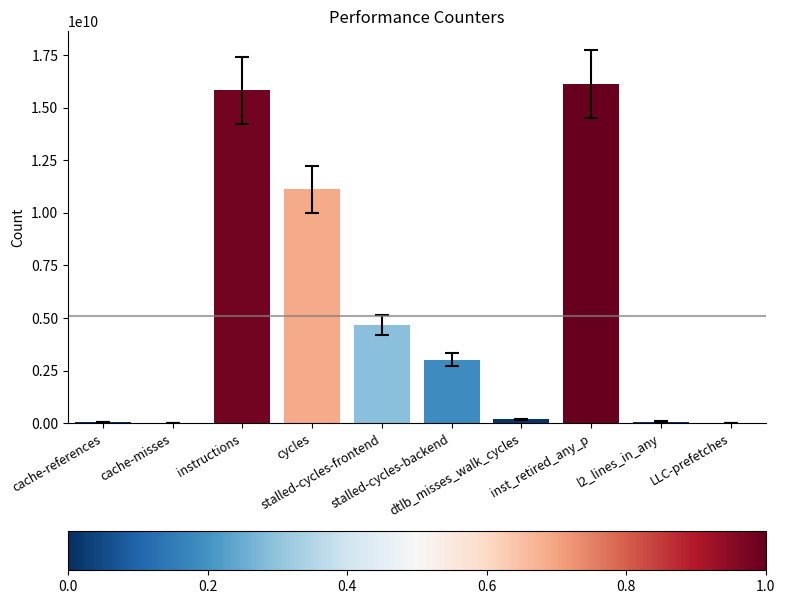

What is the maximum value shown in the chart?

16130234668